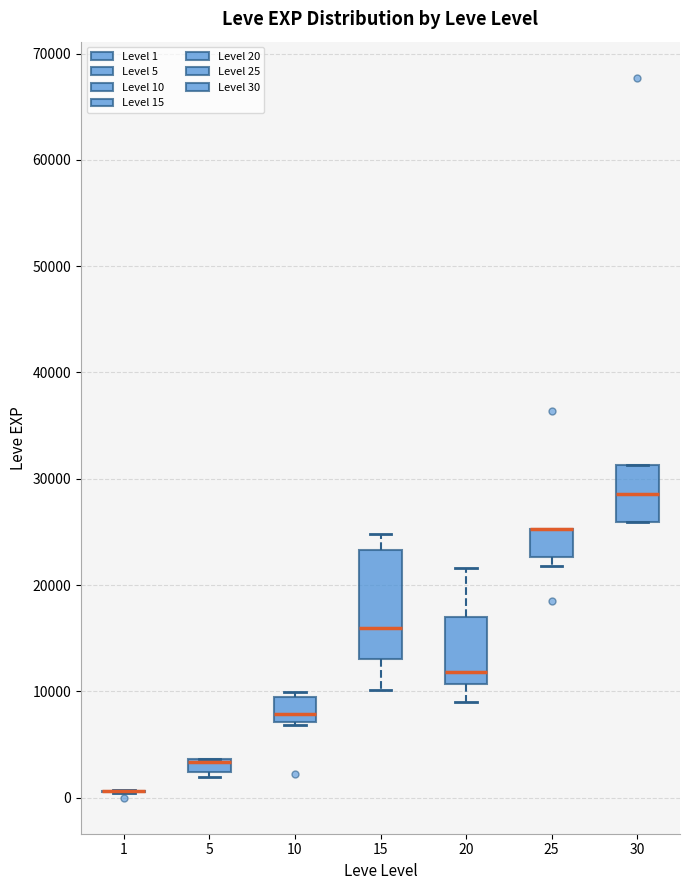

Comparing the boxes themselves (not the whiskers), which one is the tallest?

15